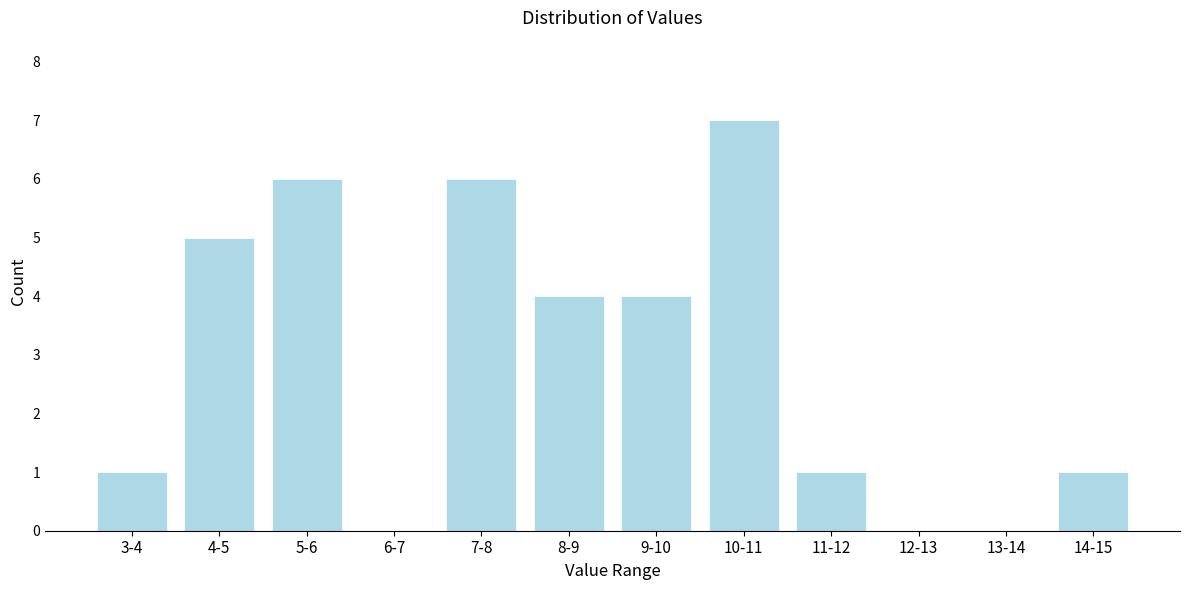

Reading left to right, extract all data points from this chart.

3-4=1	4-5=5	5-6=6	6-7=0	7-8=6	8-9=4	9-10=4	10-11=7	11-12=1	12-13=0	13-14=0	14-15=1